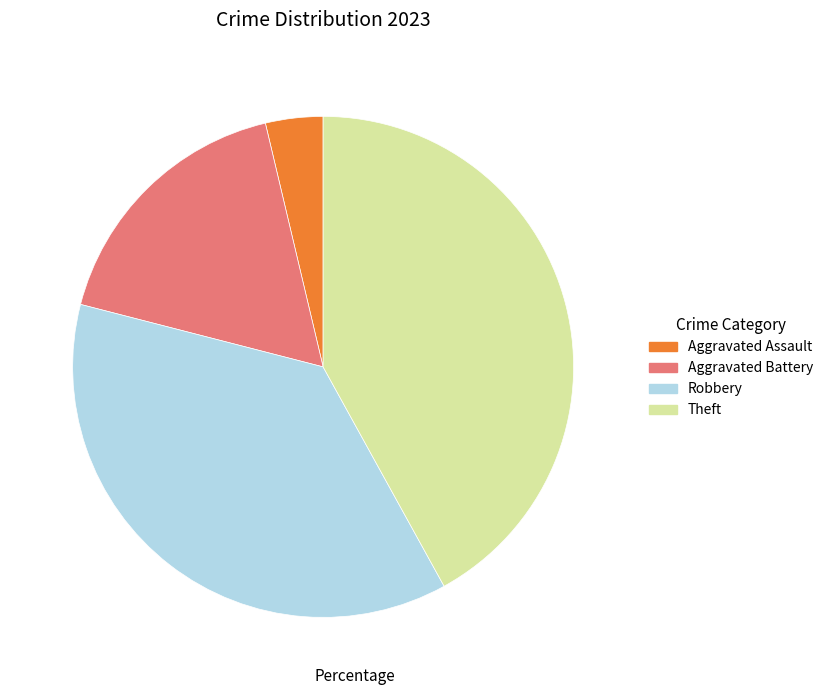

How many segments does this pie chart have?

4